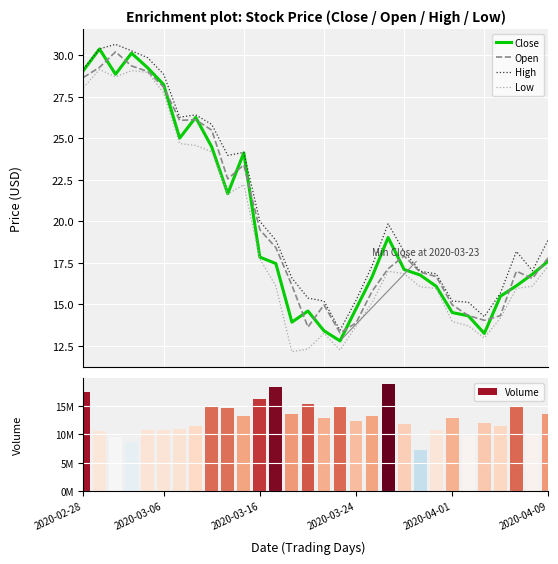

Is it true that Open equals 23.3 at 26?

False